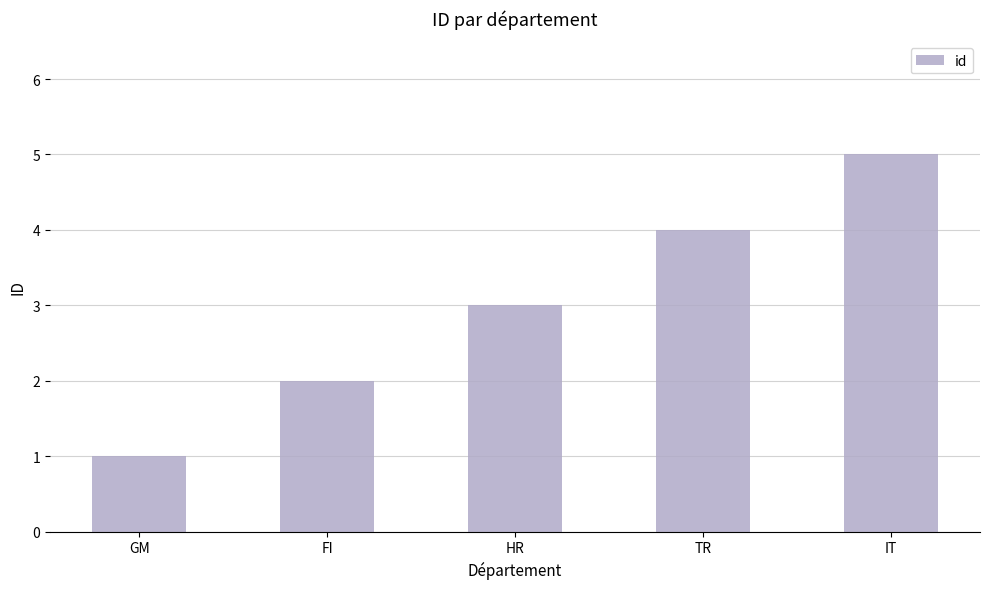

Between FI and GM, which is larger?

FI